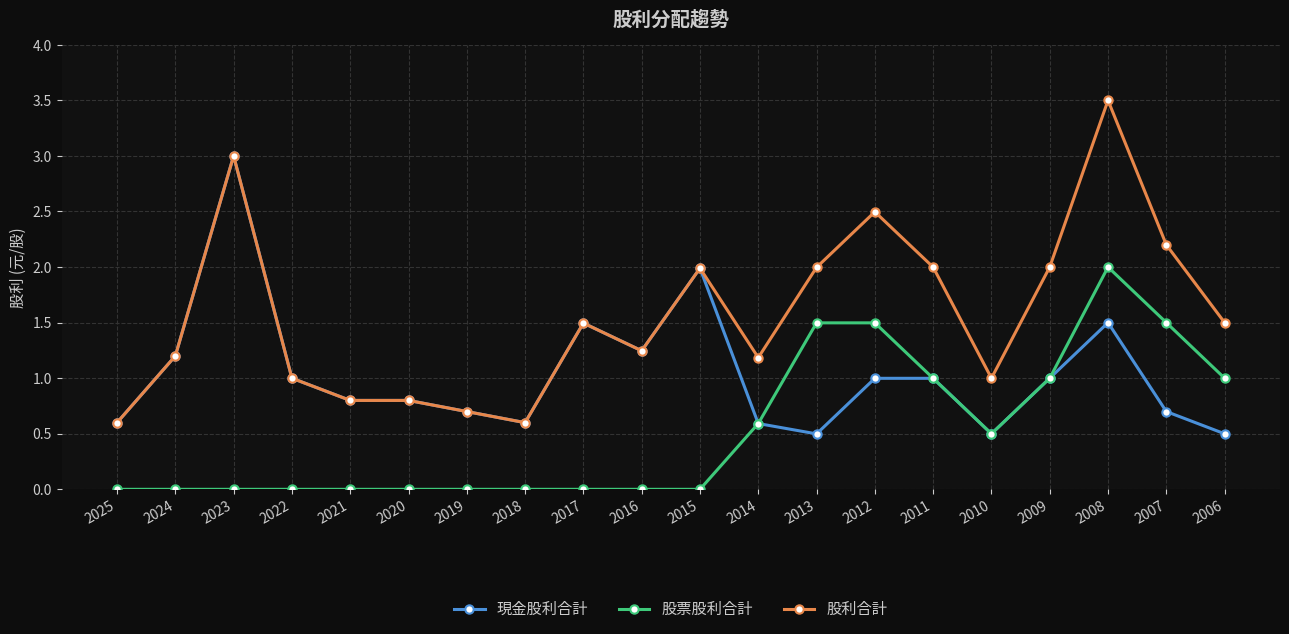

Rank the series by their average value, from lowest to highest.

股票股利合計, 現金股利合計, 股利合計